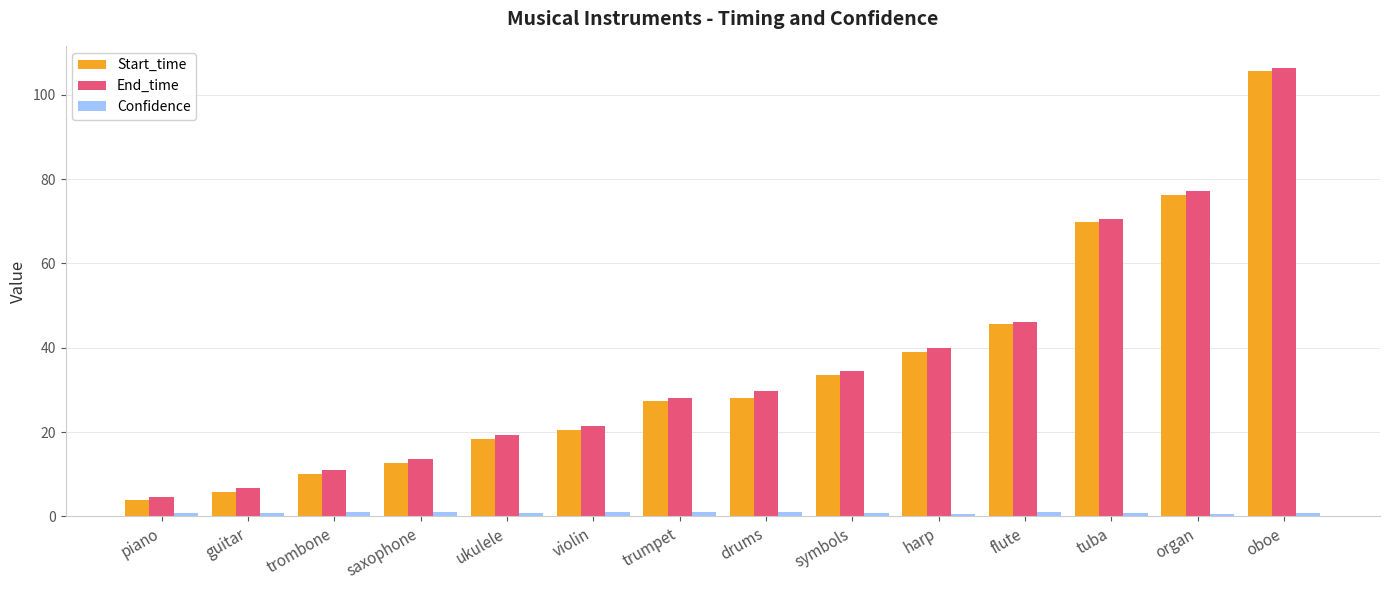

What value does the Start_time series have at piano?

3.9